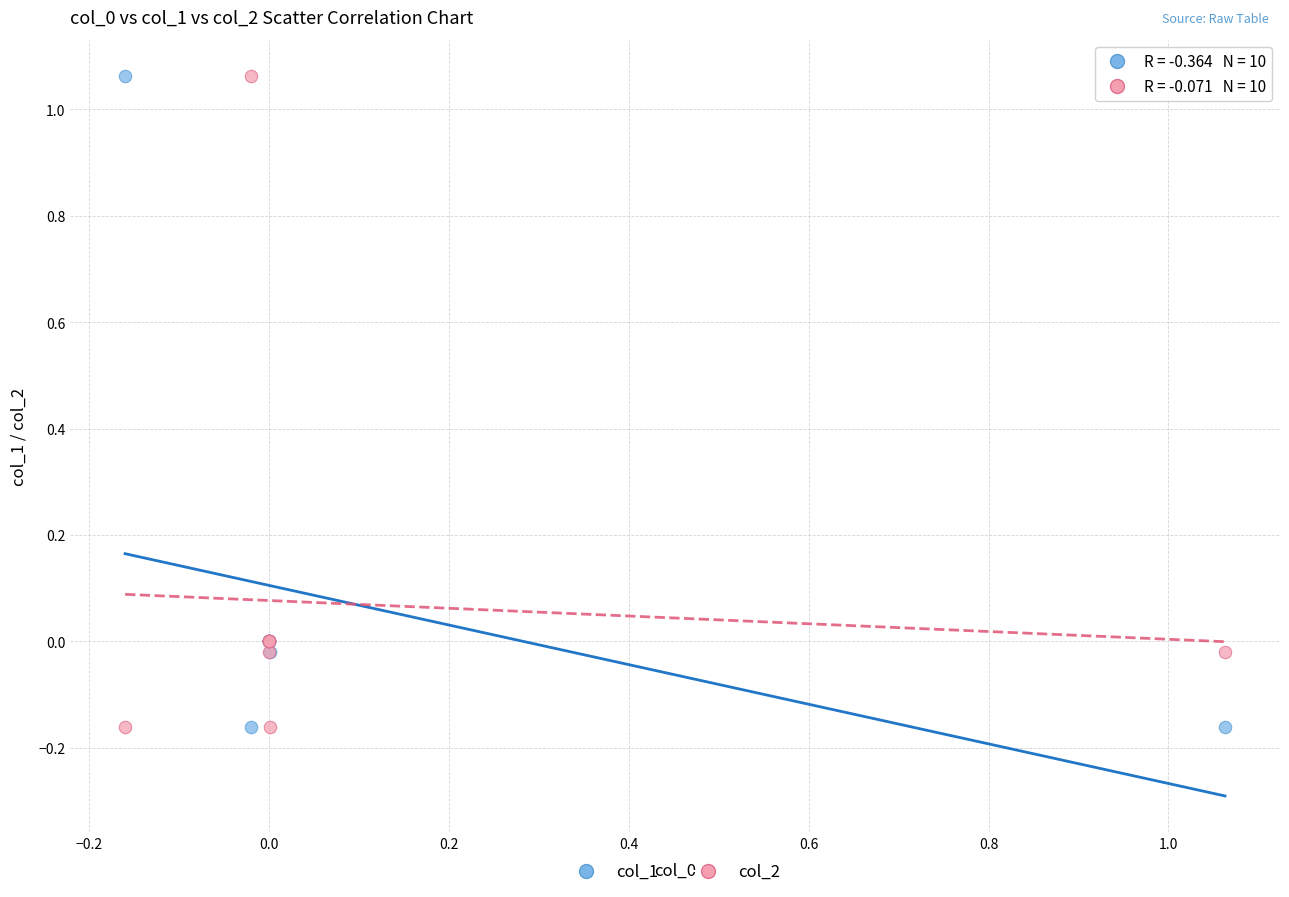

What is the X range (max minus min) for the scatter plot?

1.2